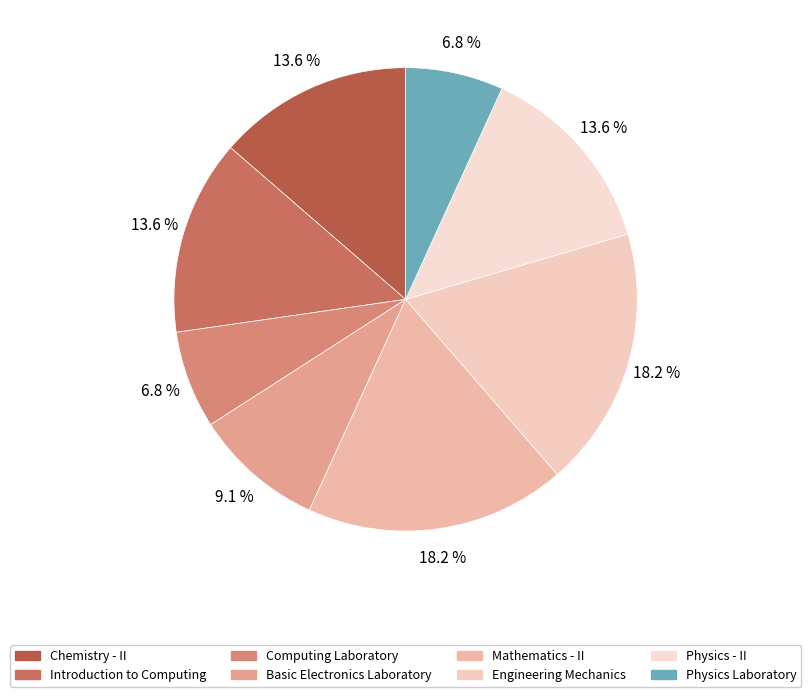

What portion of the pie excludes Physics Laboratory?

93.2%